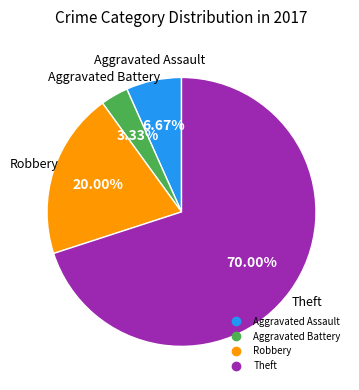

Which category has the biggest portion of the pie?

Theft